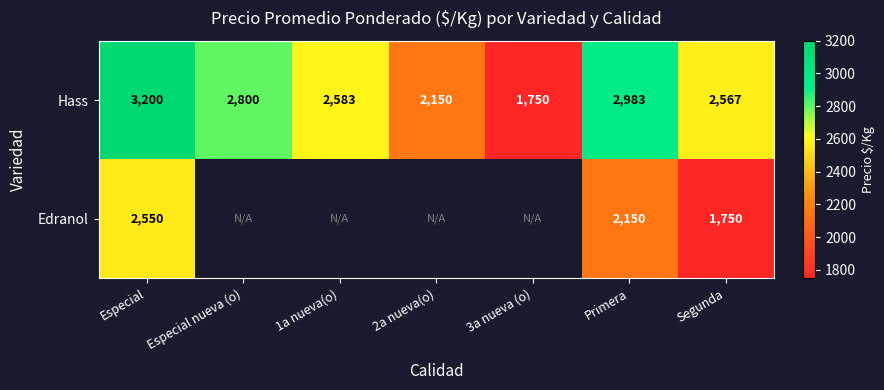

Where does the Hass series first go above 2583?

Especial